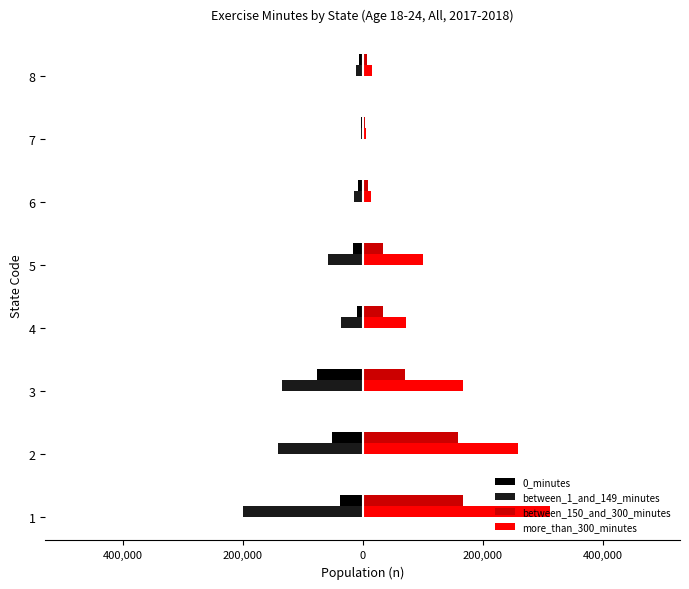

What is the value of the between_1_and_149_minutes bar at the 3rd from the left?

-134600